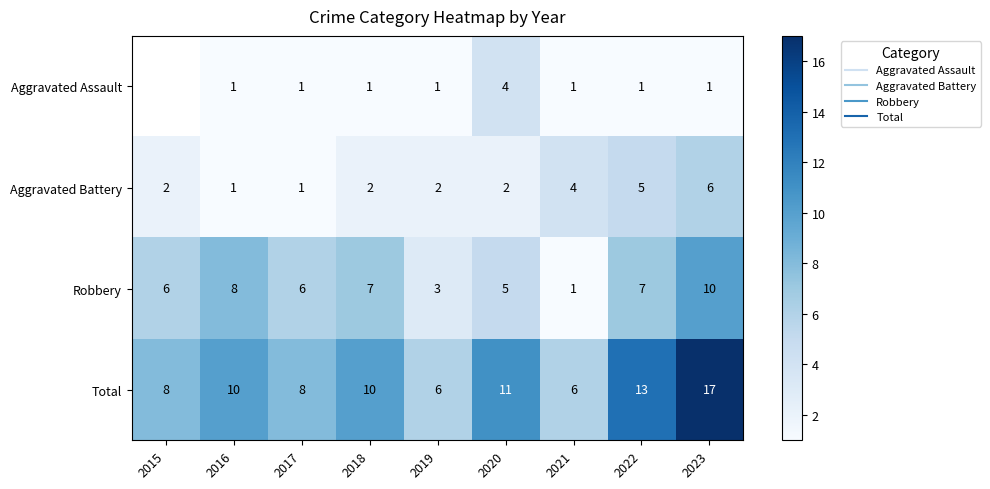

Which has a higher value, 2017 or 2018?

2017